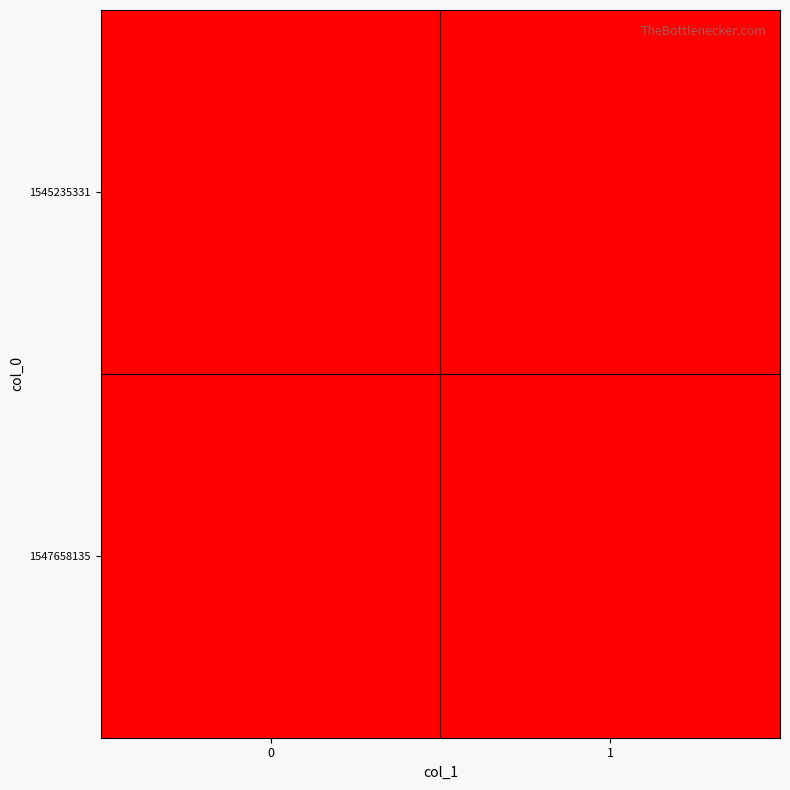

Reading left to right, transcribe all the data shown in this chart.

1545235331: 0=0	1=0
1547658135: 0=1	1=0